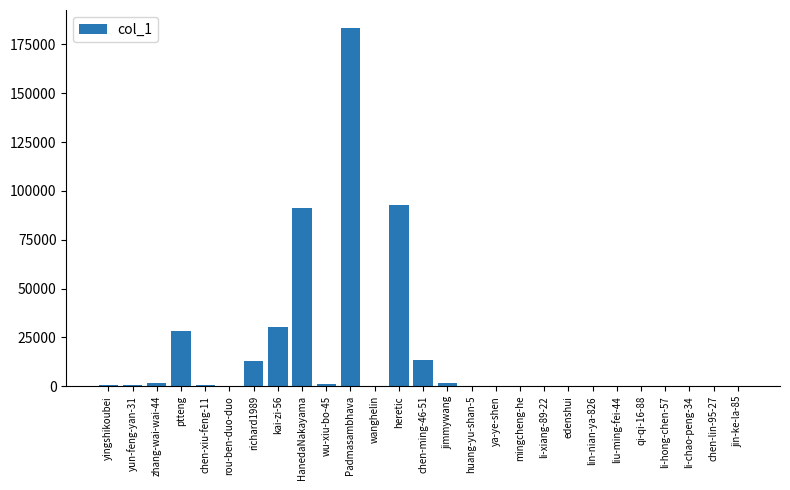

Which category has the highest value across all series?

Padmasambhava